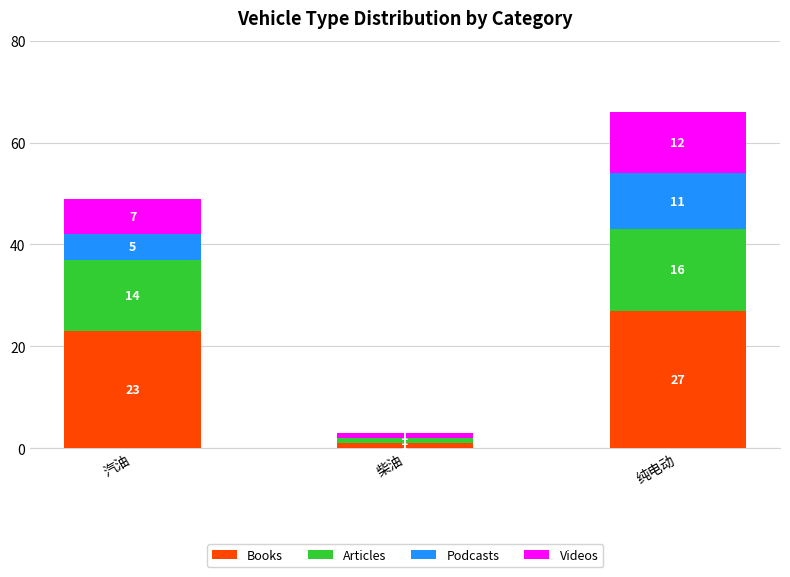

What is the total value across all series at 柴油?

3